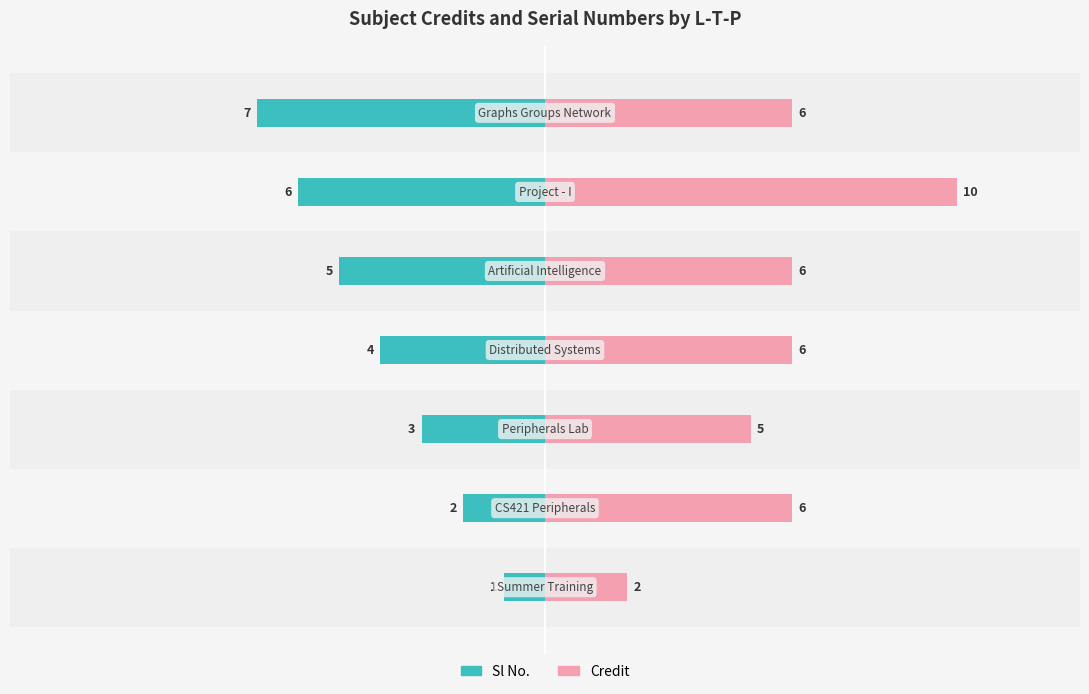

How many data points in Sl No. are less than -4?

3